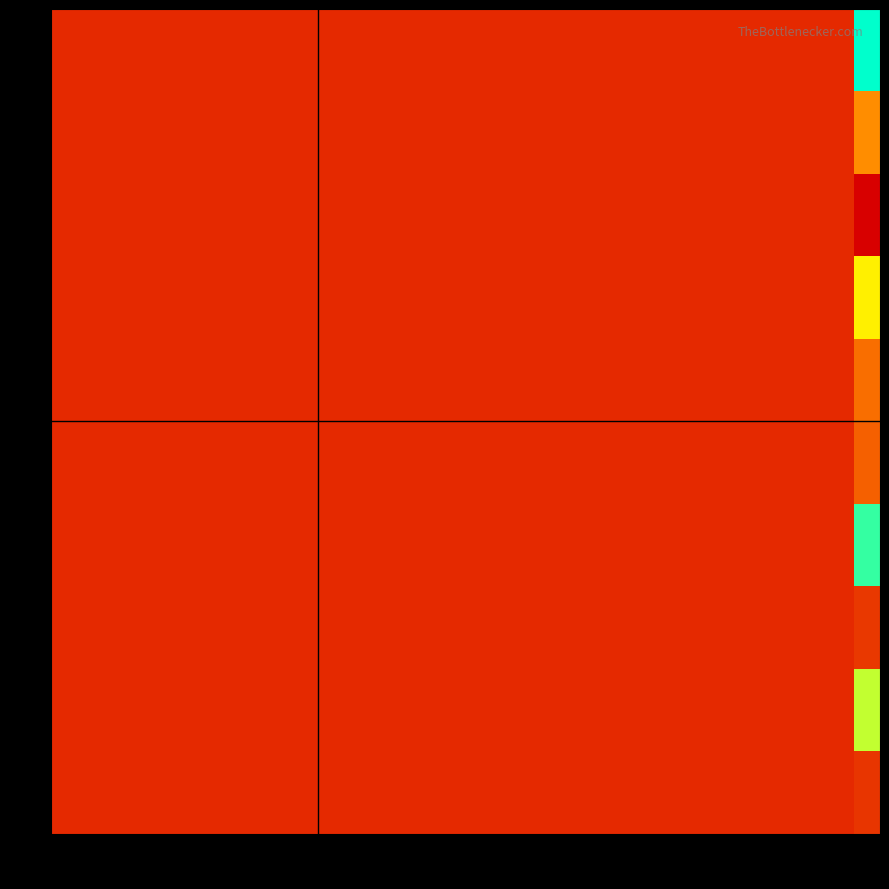

What is the greatest value displayed?

0.2